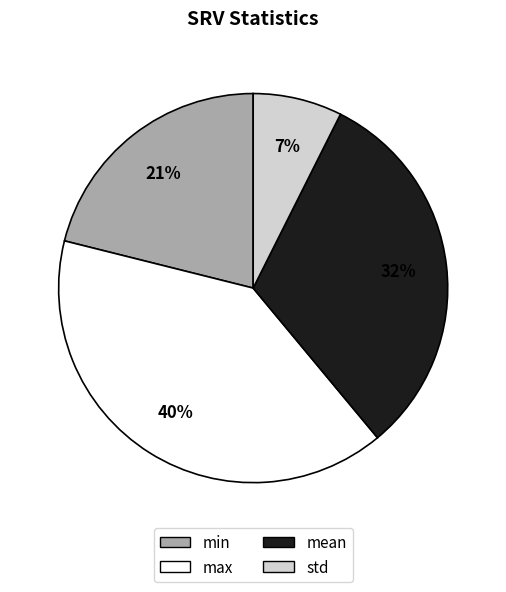

What is the largest slice in the pie chart?

max